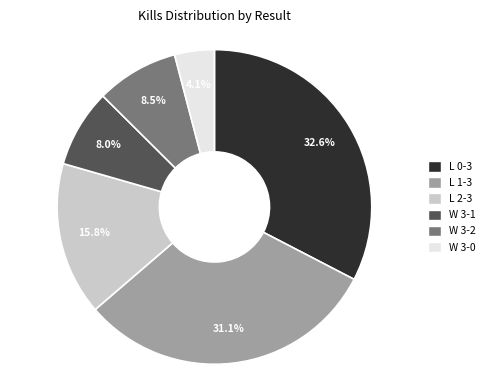

Is there a majority slice in this chart?

No